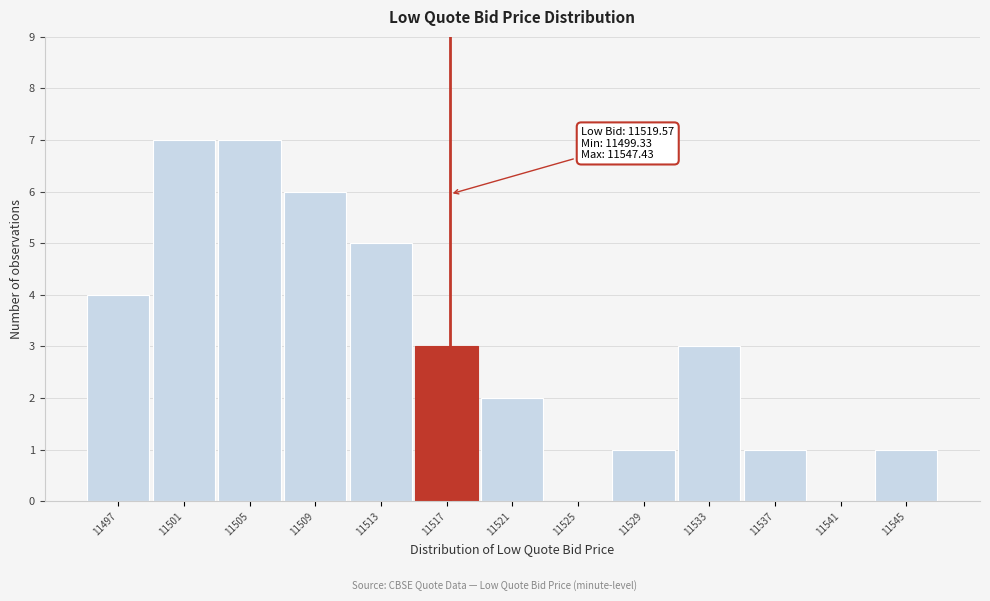

Reading left to right, what are all the values shown in this chart?

11497=4	11501=7	11505=7	11509=6	11513=5	11517=3	11521=2	11525=0	11529=1	11533=3	11537=1	11541=0	11545=1